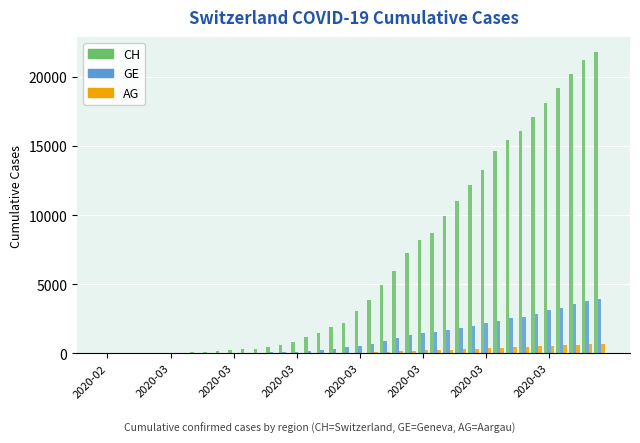

Which series has the largest total across all categories?

CH